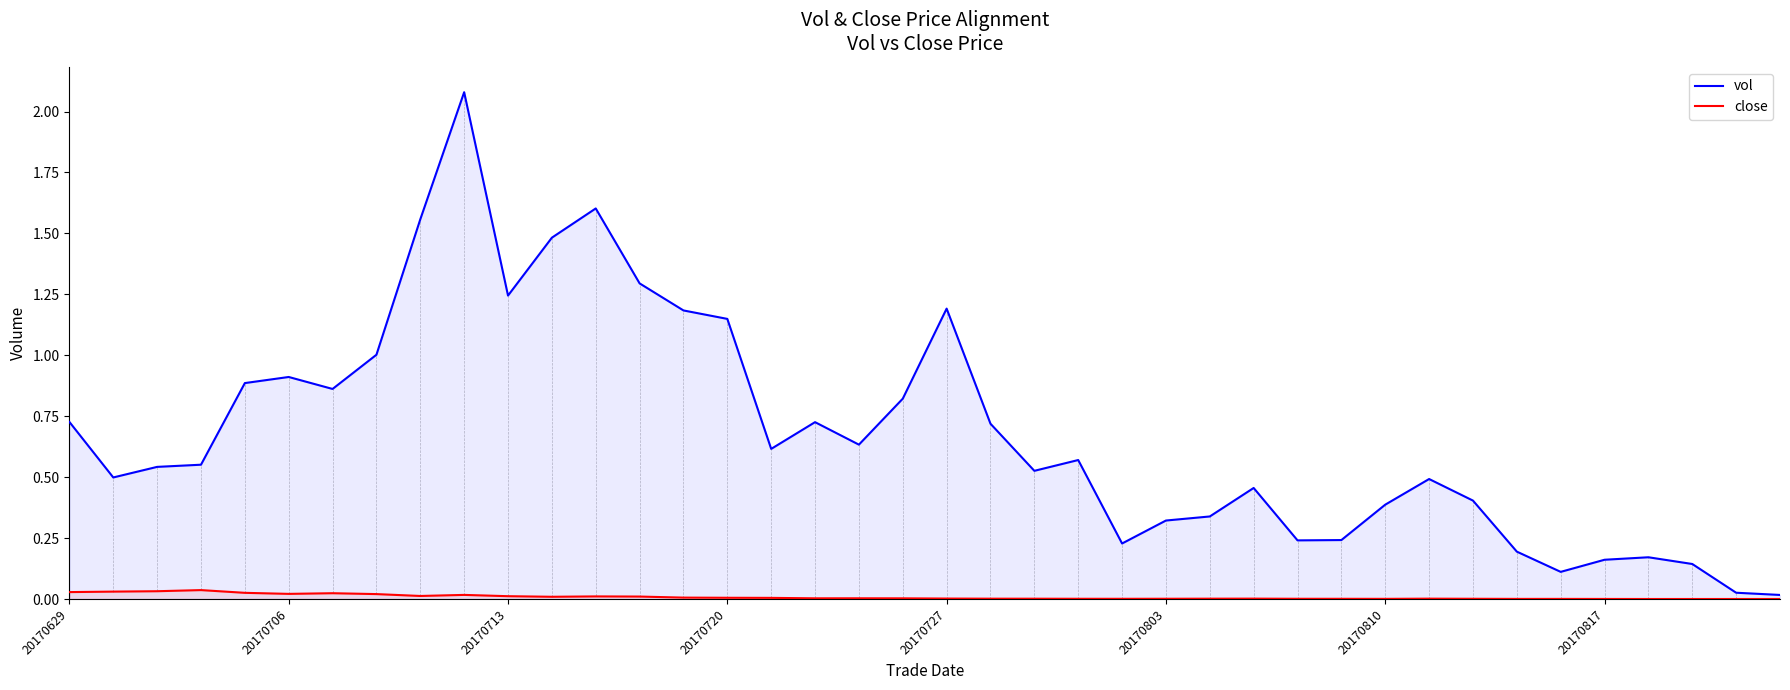

What position from the right is 28?

12